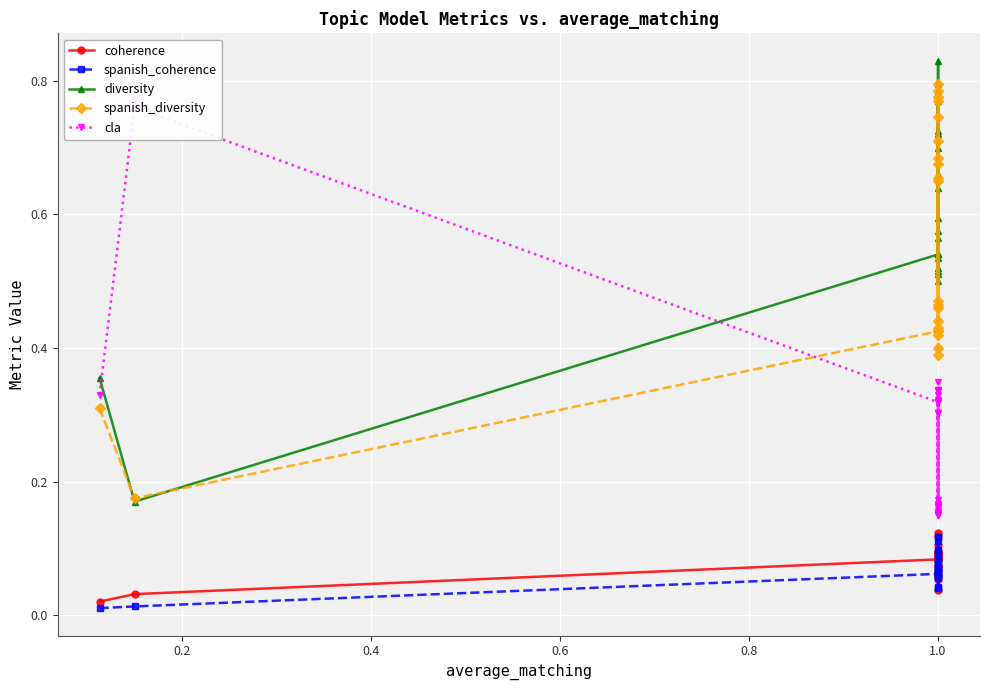

The spanish_coherence series shows 0.1 at 1.0. True or false?

True